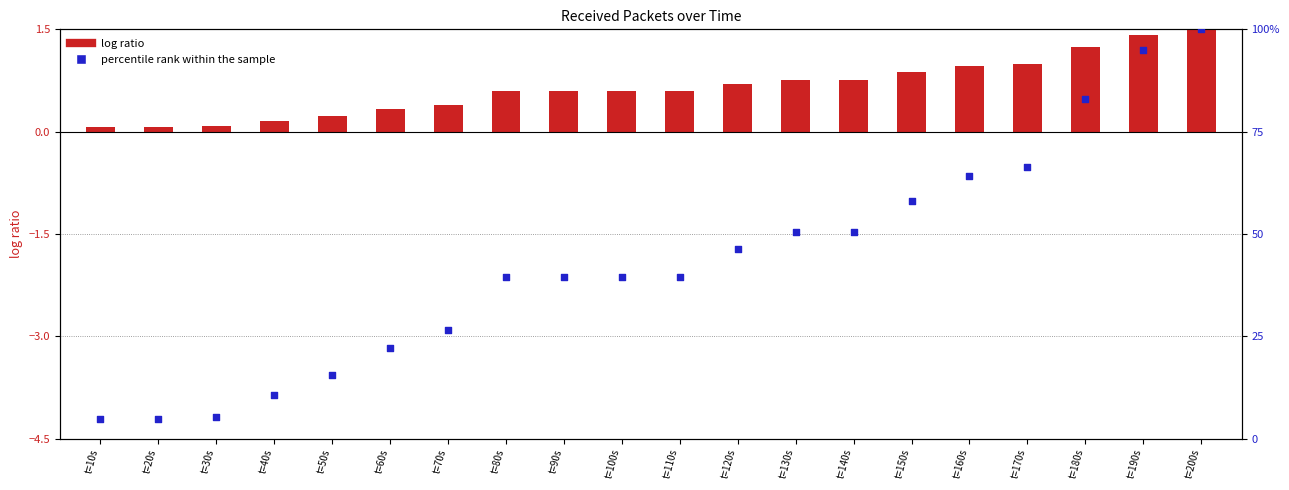

What is the total value across all series at t=70s?

26.8